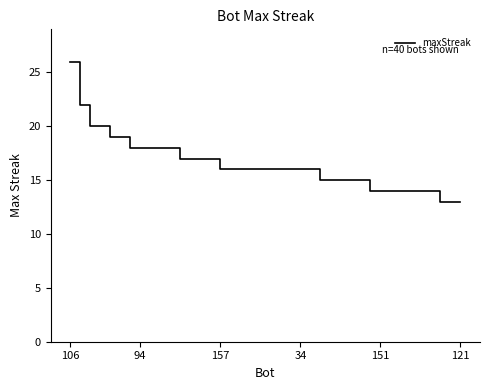

What is the difference between the maximum and minimum values?

13